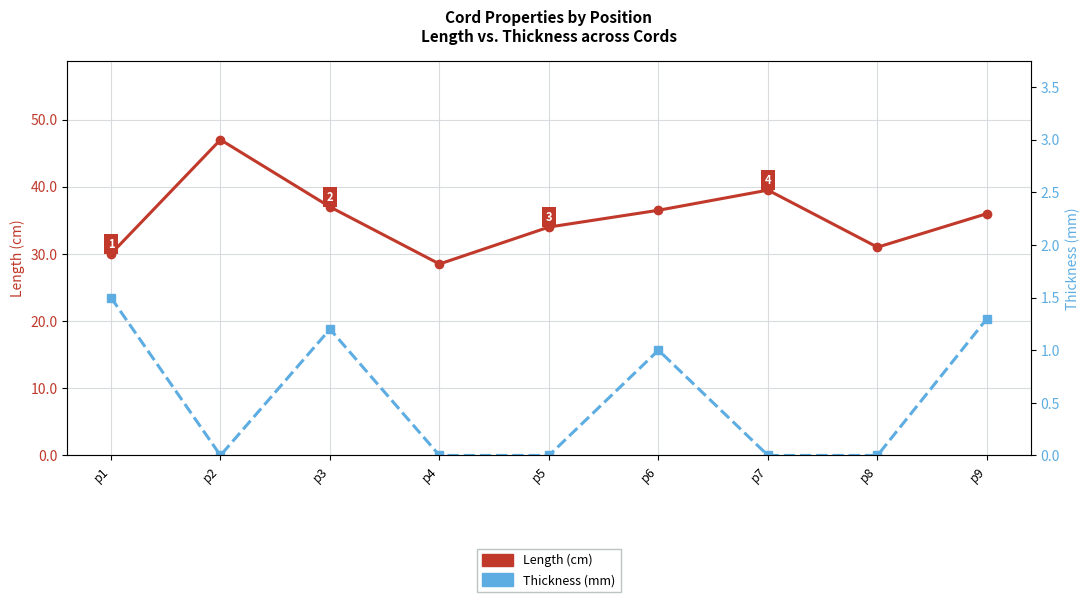

True or false: Length has a value of 37.0 at p3.

True